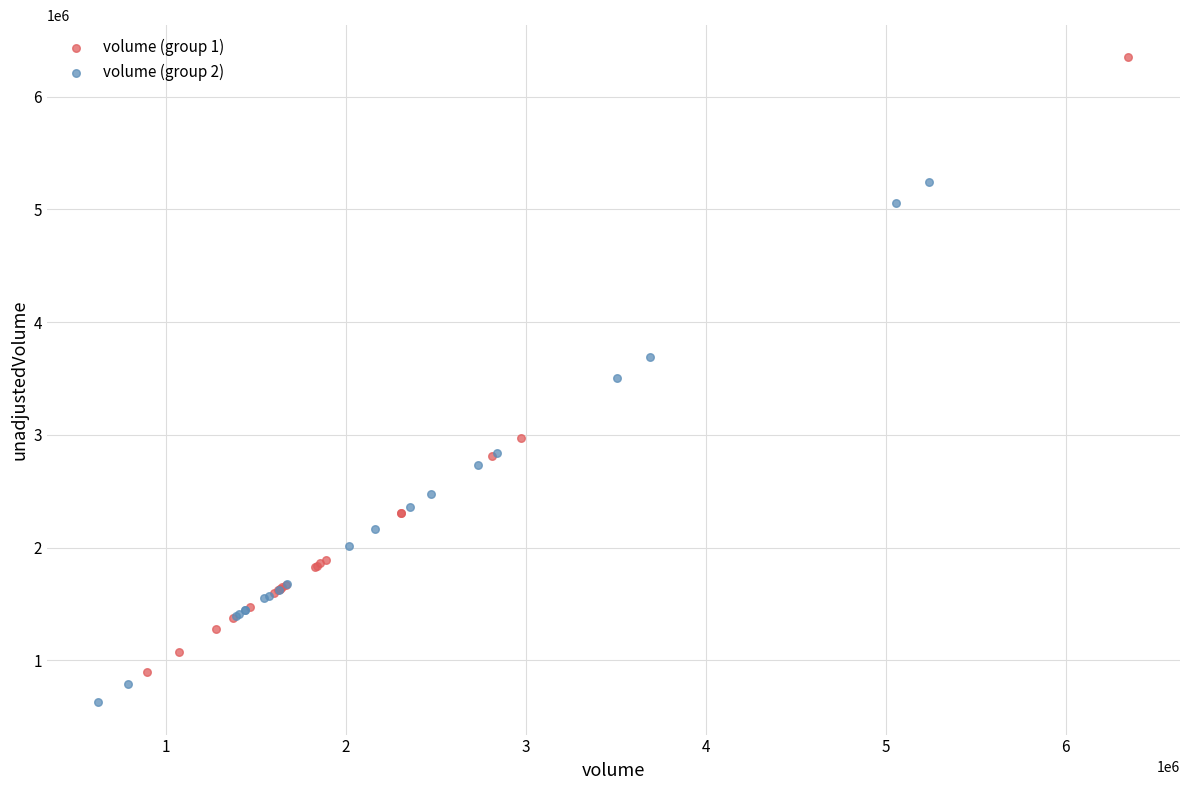

Which series contains the lowest Y value?

volume (group 2)